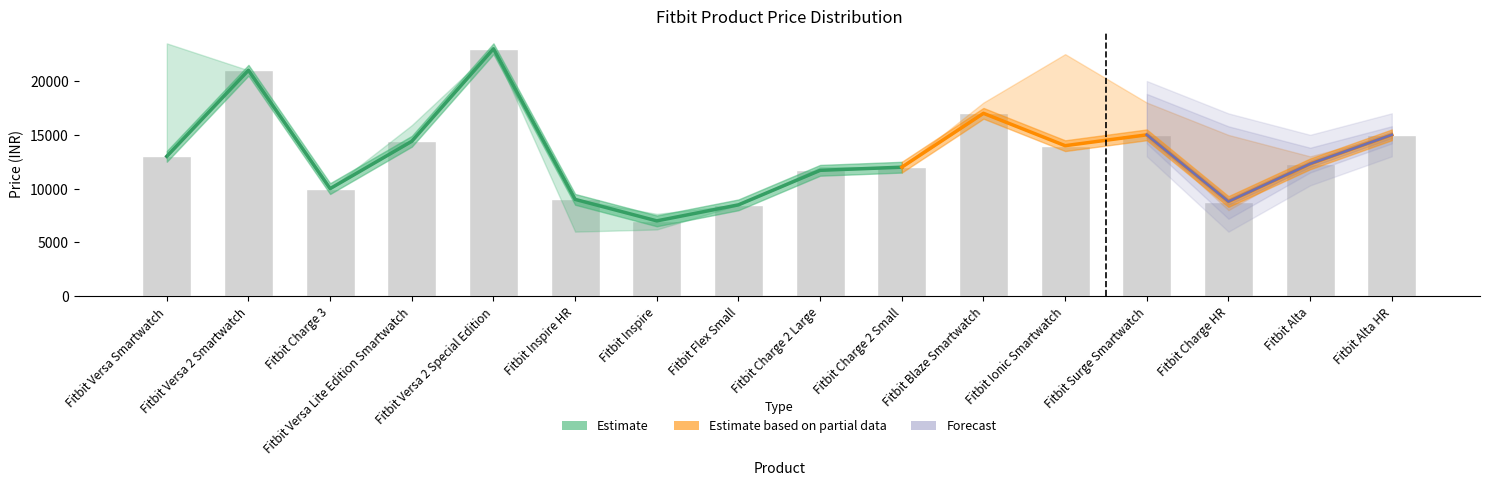

At which category is the sum across all series the highest?

Fitbit Versa 2 Special Edition